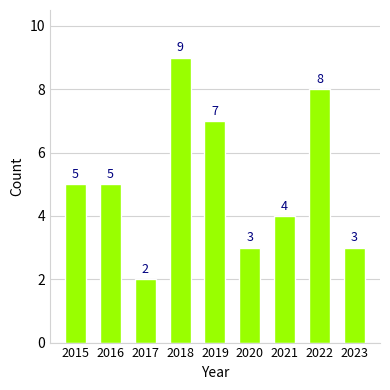

How many values are between 3 and 7?

6